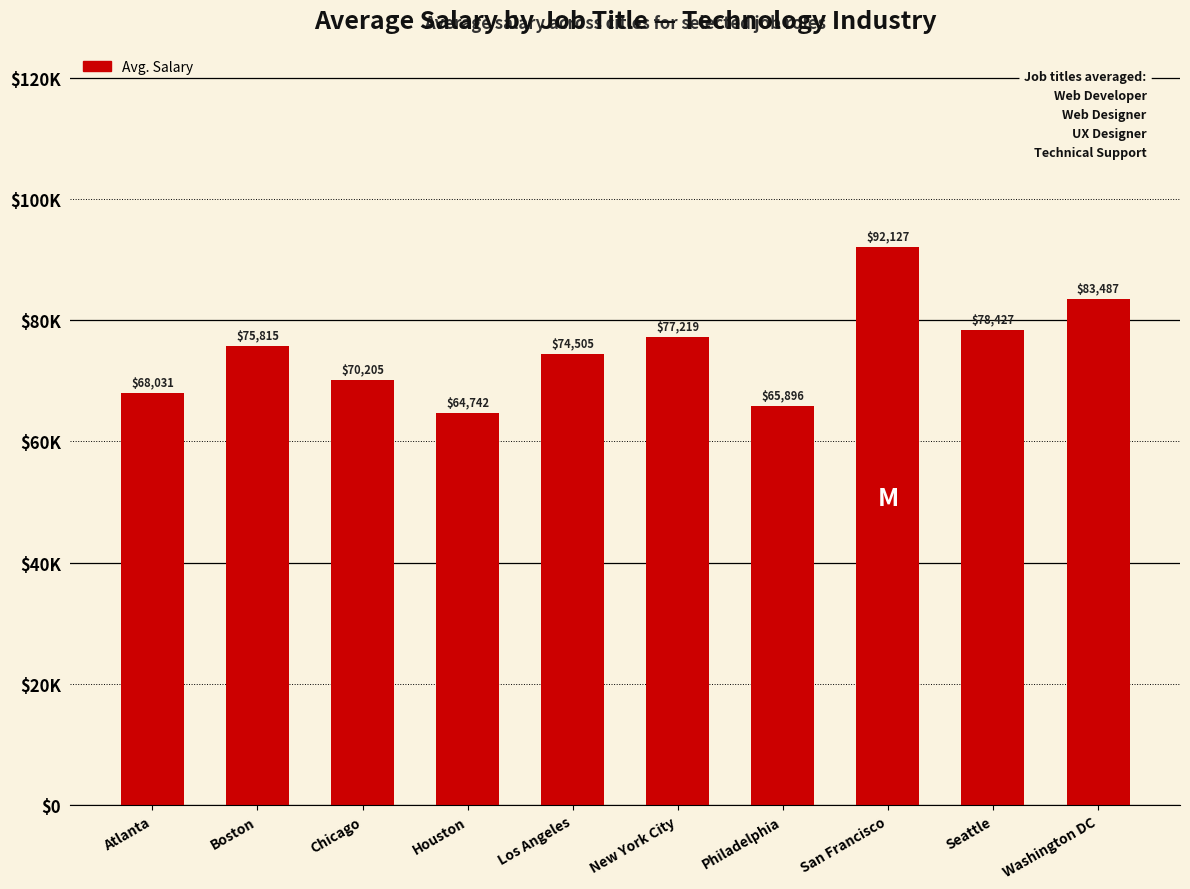

The value at Chicago is 70205. True or false?

True